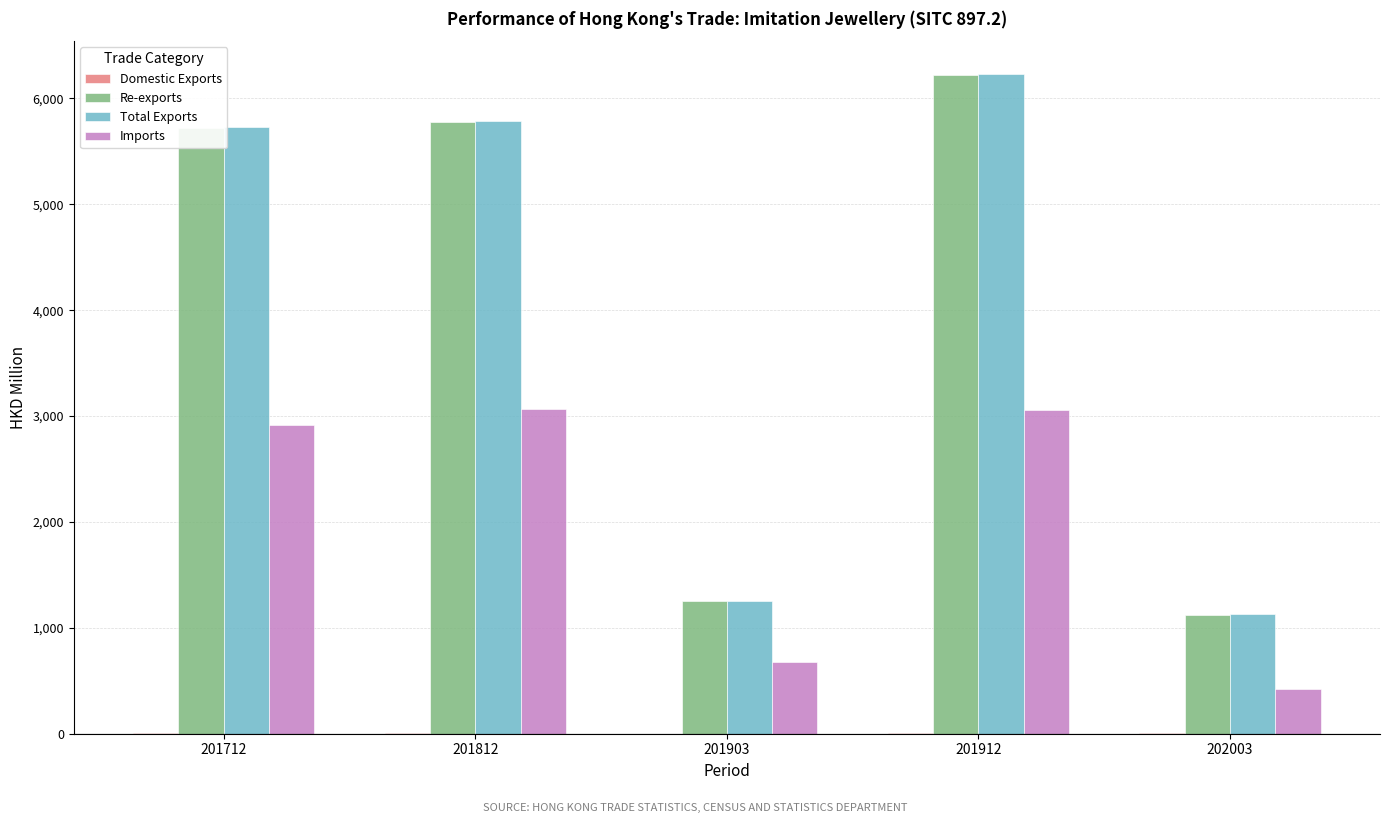

The value of Imports at 201903 is 1029.6. True or false?

False